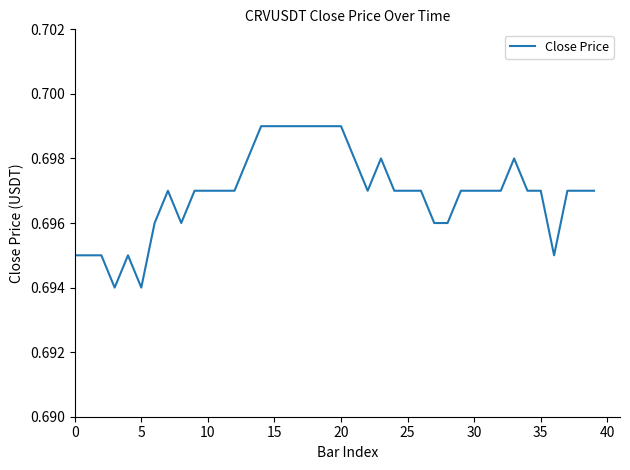

Which label corresponds to the largest value in the chart?

14